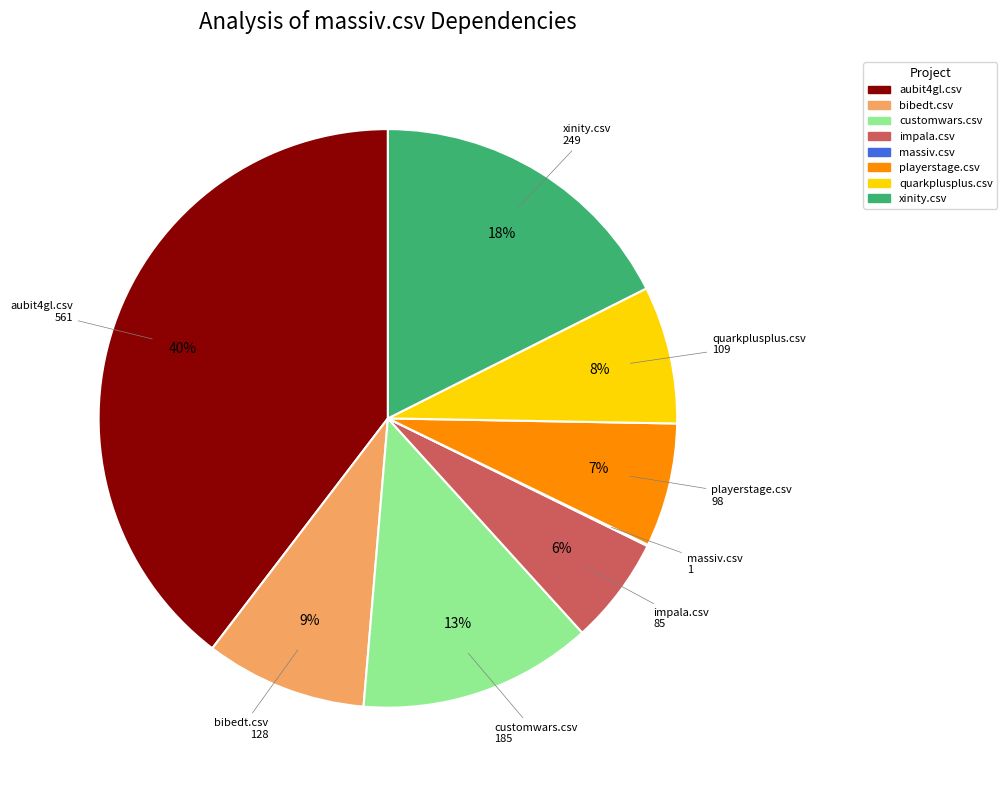

Combined, do xinity.csv and customwars.csv account for over 50%?

No